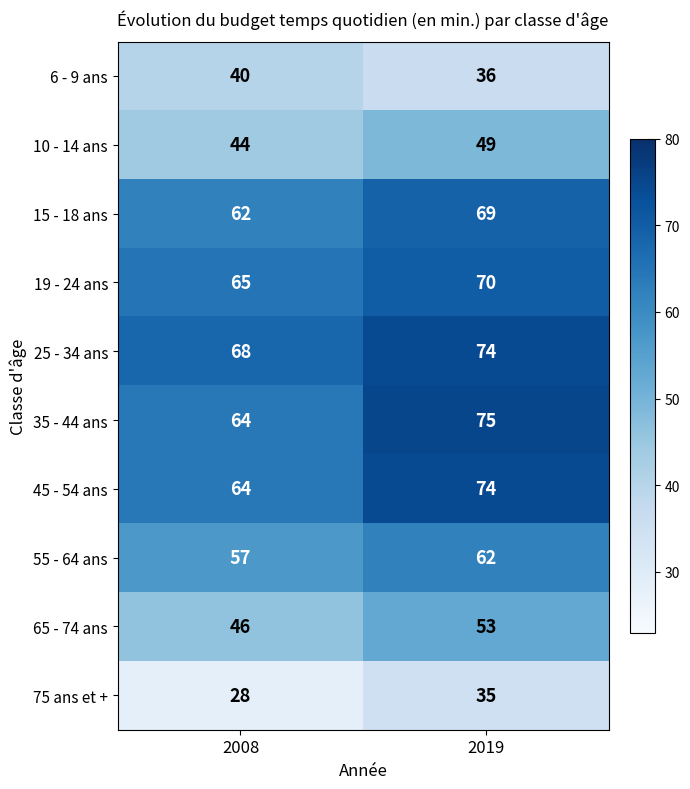

Read the 19 - 24 ans value at 2019.

70